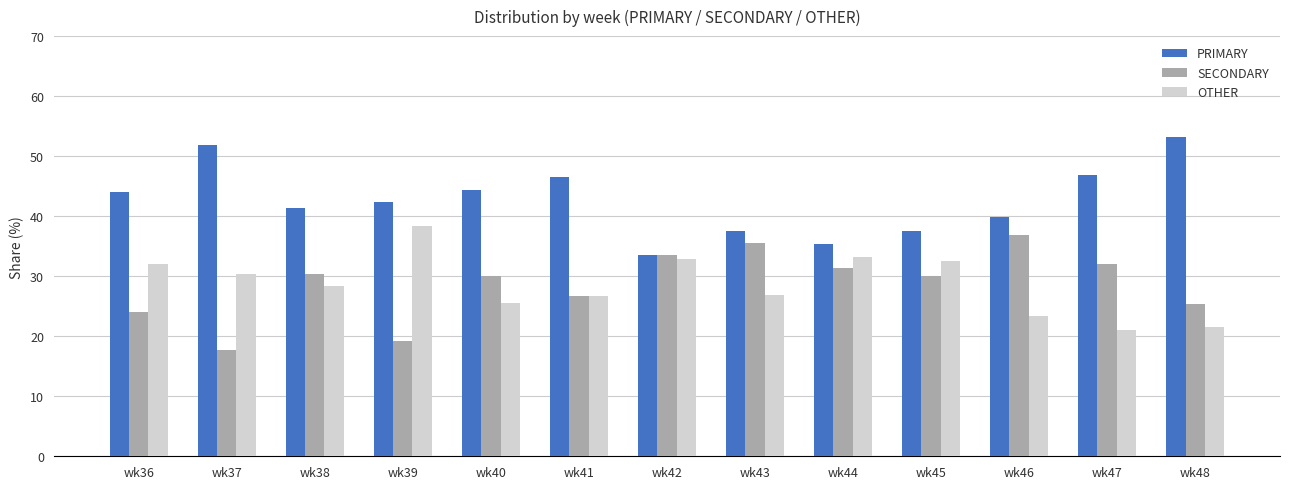

What is the difference between the highest and lowest values at wk47?

25.7